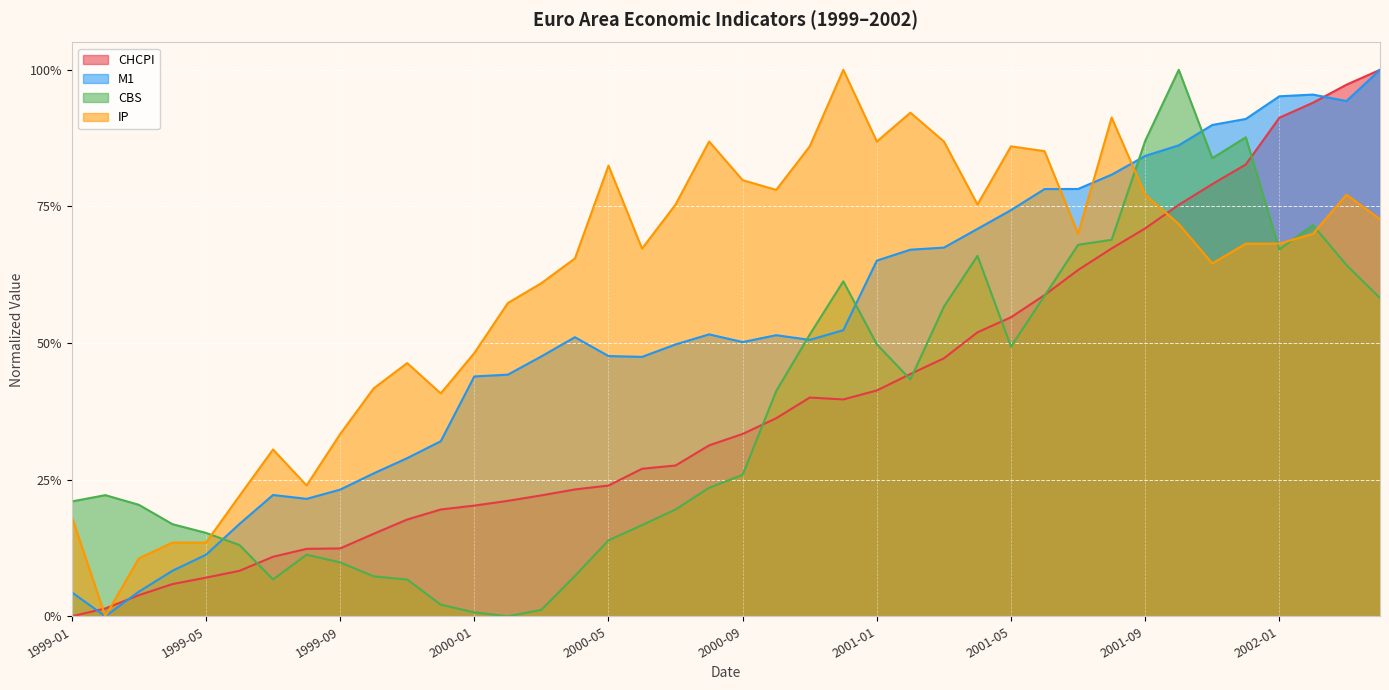

After their last crossing, which series has the higher values: IP or M1?

M1